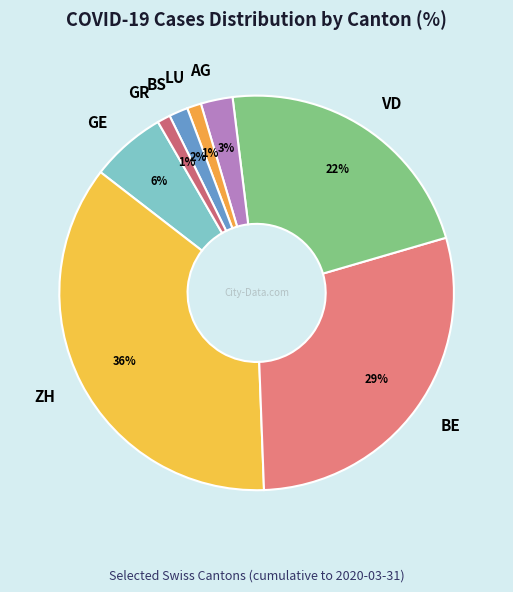

Which category has the biggest portion of the pie?

ZH